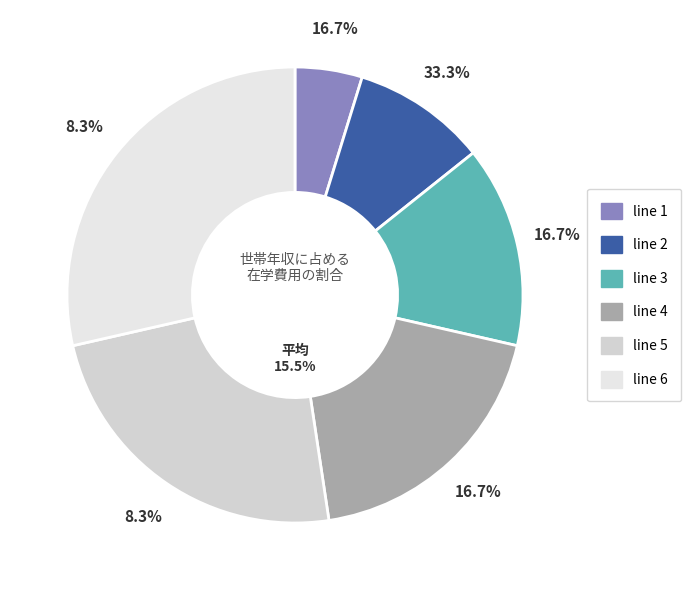

To the nearest percent, what percentage of the pie is line 4?

19%